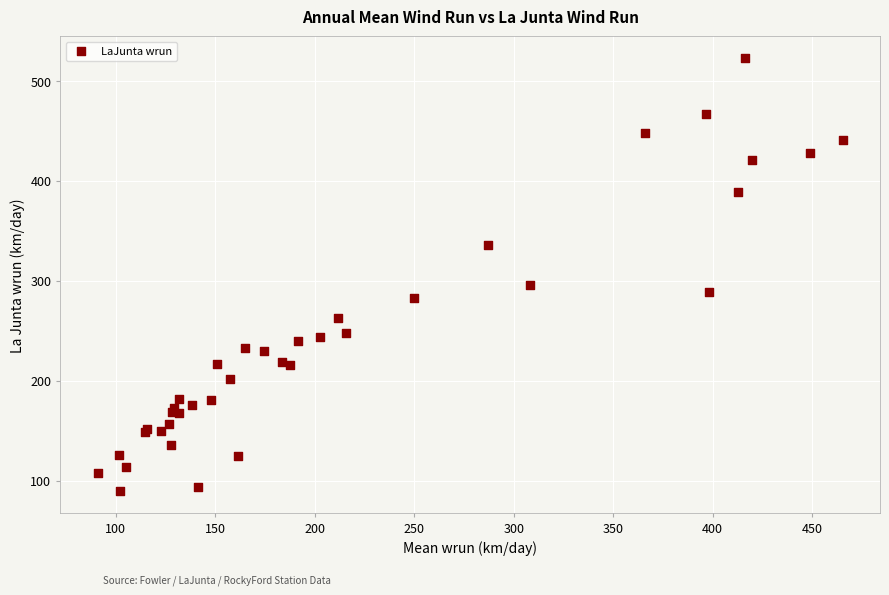

What Y value in the scatter plot is closest to 306?

296.1